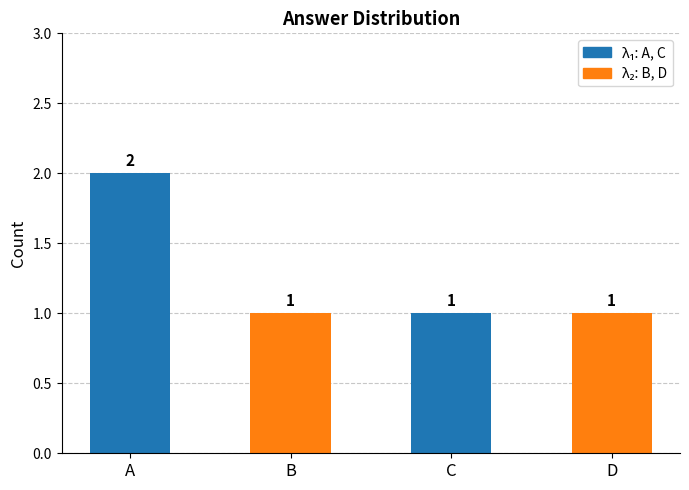

What is the change in value from A to C?

-1